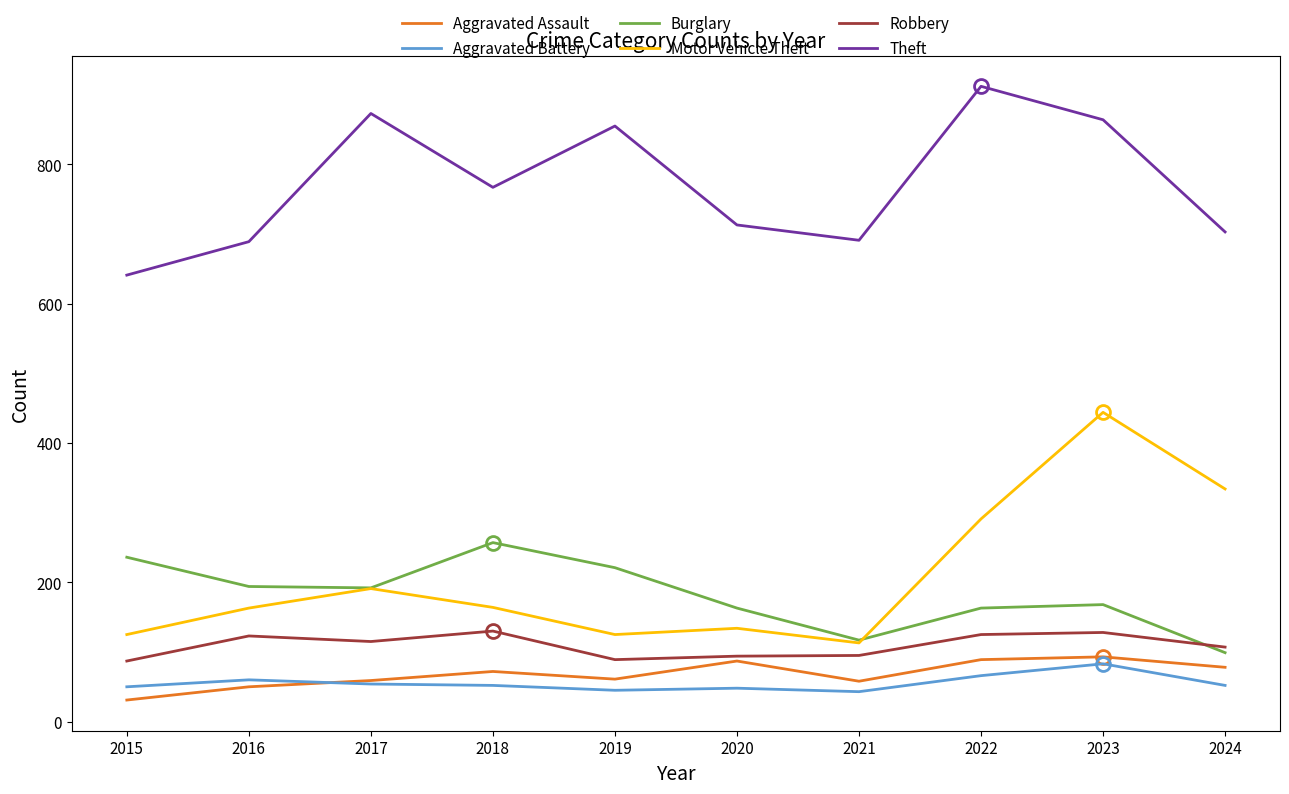

True or false: Burglary has a value of 117 at 2021.

True